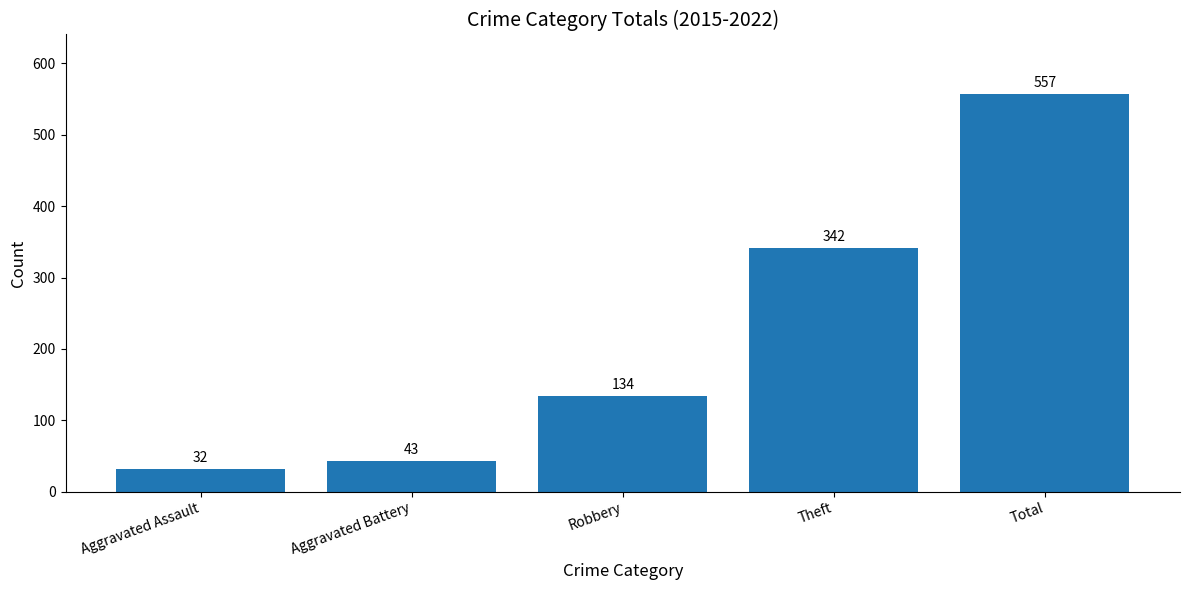

The chart shows a value of 557 at Total. True or false?

True